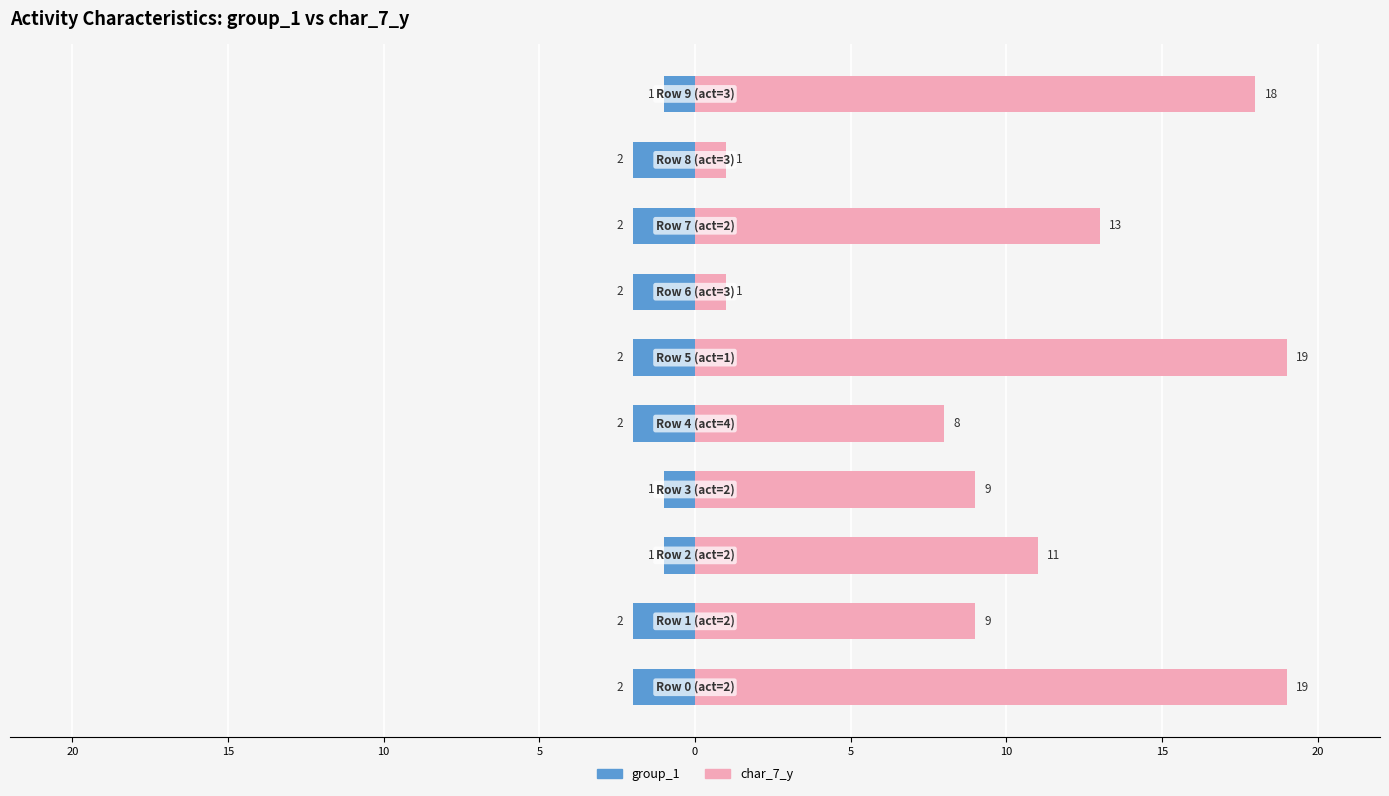

Which series has the largest range (max minus min)?

char_7_y